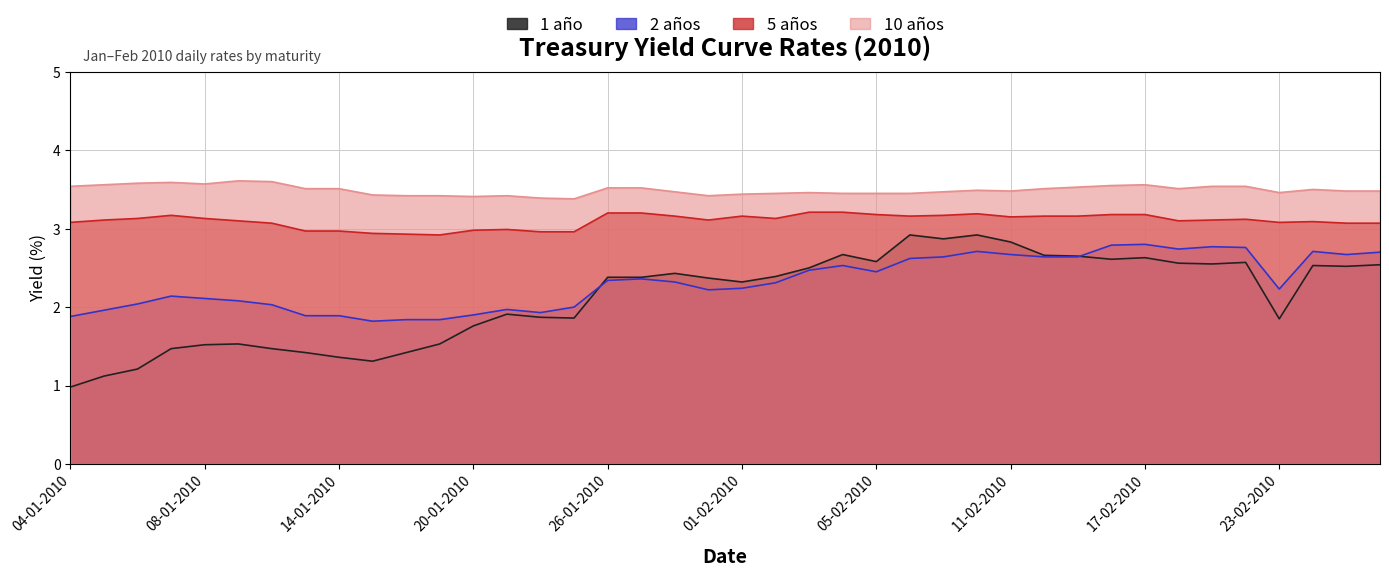

Reading left to right, transcribe all the data shown in this chart.

1 año: 04-01-2010=1.0	05-01-2010=1.1	06-01-2010=1.2	07-01-2010=1.5	08-01-2010=1.5	11-01-2010=1.5	12-01-2010=1.5	13-01-2010=1.4	14-01-2010=1.4	15-01-2010=1.3	18-01-2010=1.4	19-01-2010=1.5	20-01-2010=1.8	21-01-2010=1.9	22-01-2010=1.9	25-01-2010=1.9	26-01-2010=2.4	27-01-2010=2.4	28-01-2010=2.4	29-01-2010=2.4	01-02-2010=2.3	02-02-2010=2.4	03-02-2010=2.5	04-02-2010=2.7	05-02-2010=2.6	08-02-2010=2.9	09-02-2010=2.9	10-02-2010=2.9	11-02-2010=2.8	12-02-2010=2.7	15-02-2010=2.6	16-02-2010=2.6	17-02-2010=2.6	18-02-2010=2.6	19-02-2010=2.5	22-02-2010=2.6	23-02-2010=1.9	24-02-2010=2.5	25-02-2010=2.5	26-02-2010=2.5
2 años: 04-01-2010=1.9	05-01-2010=2.0	06-01-2010=2.0	07-01-2010=2.1	08-01-2010=2.1	11-01-2010=2.1	12-01-2010=2.0	13-01-2010=1.9	14-01-2010=1.9	15-01-2010=1.8	18-01-2010=1.8	19-01-2010=1.8	20-01-2010=1.9	21-01-2010=2.0	22-01-2010=1.9	25-01-2010=2.0	26-01-2010=2.3	27-01-2010=2.4	28-01-2010=2.3	29-01-2010=2.2	01-02-2010=2.2	02-02-2010=2.3	03-02-2010=2.5	04-02-2010=2.5	05-02-2010=2.5	08-02-2010=2.6	09-02-2010=2.6	10-02-2010=2.7	11-02-2010=2.7	12-02-2010=2.6	15-02-2010=2.6	16-02-2010=2.8	17-02-2010=2.8	18-02-2010=2.7	19-02-2010=2.8	22-02-2010=2.8	23-02-2010=2.2	24-02-2010=2.7	25-02-2010=2.7	26-02-2010=2.7
5 años: 04-01-2010=3.1	05-01-2010=3.1	06-01-2010=3.1	07-01-2010=3.2	08-01-2010=3.1	11-01-2010=3.1	12-01-2010=3.1	13-01-2010=3.0	14-01-2010=3.0	15-01-2010=2.9	18-01-2010=2.9	19-01-2010=2.9	20-01-2010=3.0	21-01-2010=3.0	22-01-2010=3.0	25-01-2010=3.0	26-01-2010=3.2	27-01-2010=3.2	28-01-2010=3.2	29-01-2010=3.1	01-02-2010=3.2	02-02-2010=3.1	03-02-2010=3.2	04-02-2010=3.2	05-02-2010=3.2	08-02-2010=3.2	09-02-2010=3.2	10-02-2010=3.2	11-02-2010=3.1	12-02-2010=3.2	15-02-2010=3.2	16-02-2010=3.2	17-02-2010=3.2	18-02-2010=3.1	19-02-2010=3.1	22-02-2010=3.1	23-02-2010=3.1	24-02-2010=3.1	25-02-2010=3.1	26-02-2010=3.1
10 años: 04-01-2010=3.5	05-01-2010=3.6	06-01-2010=3.6	07-01-2010=3.6	08-01-2010=3.6	11-01-2010=3.6	12-01-2010=3.6	13-01-2010=3.5	14-01-2010=3.5	15-01-2010=3.4	18-01-2010=3.4	19-01-2010=3.4	20-01-2010=3.4	21-01-2010=3.4	22-01-2010=3.4	25-01-2010=3.4	26-01-2010=3.5	27-01-2010=3.5	28-01-2010=3.5	29-01-2010=3.4	01-02-2010=3.4	02-02-2010=3.5	03-02-2010=3.5	04-02-2010=3.5	05-02-2010=3.5	08-02-2010=3.5	09-02-2010=3.5	10-02-2010=3.5	11-02-2010=3.5	12-02-2010=3.5	15-02-2010=3.5	16-02-2010=3.5	17-02-2010=3.6	18-02-2010=3.5	19-02-2010=3.5	22-02-2010=3.5	23-02-2010=3.5	24-02-2010=3.5	25-02-2010=3.5	26-02-2010=3.5